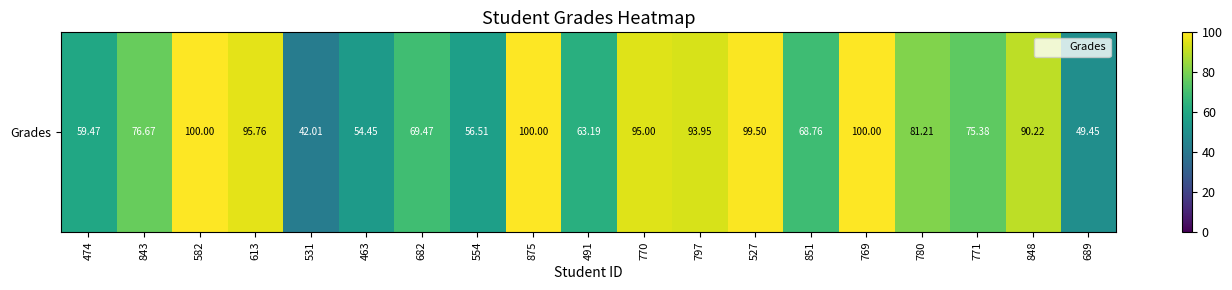

Is it true that the value at 797 is 94.0?

True